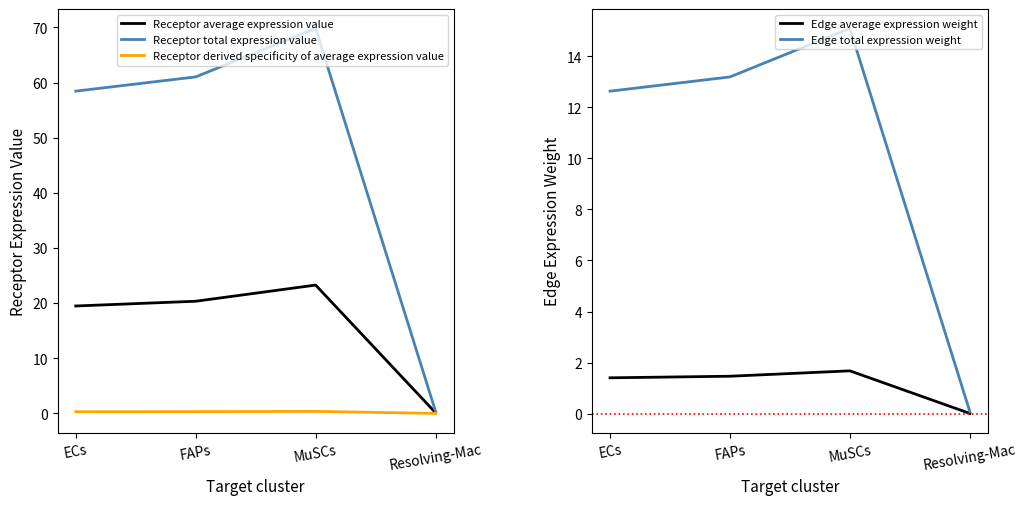

Reading right to left, list all the values displayed in this chart.

Receptor average expression value: 0.1	23.3	20.3	19.5
Receptor total expression value: 0.4	69.8	61.0	58.5
Receptor derived specificity of average expression value: 0.0	0.4	0.3	0.3
Edge average expression weight: 0.0	1.7	1.5	1.4
Edge total expression weight: 0.1	15.1	13.2	12.6